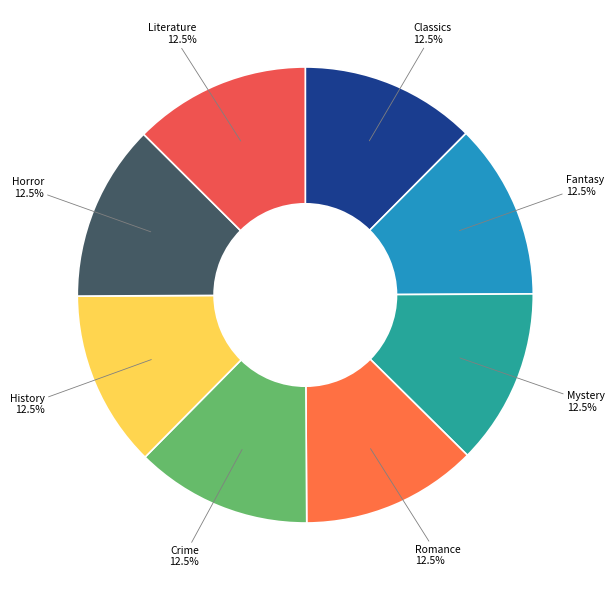

Count the number of slices in the pie.

8